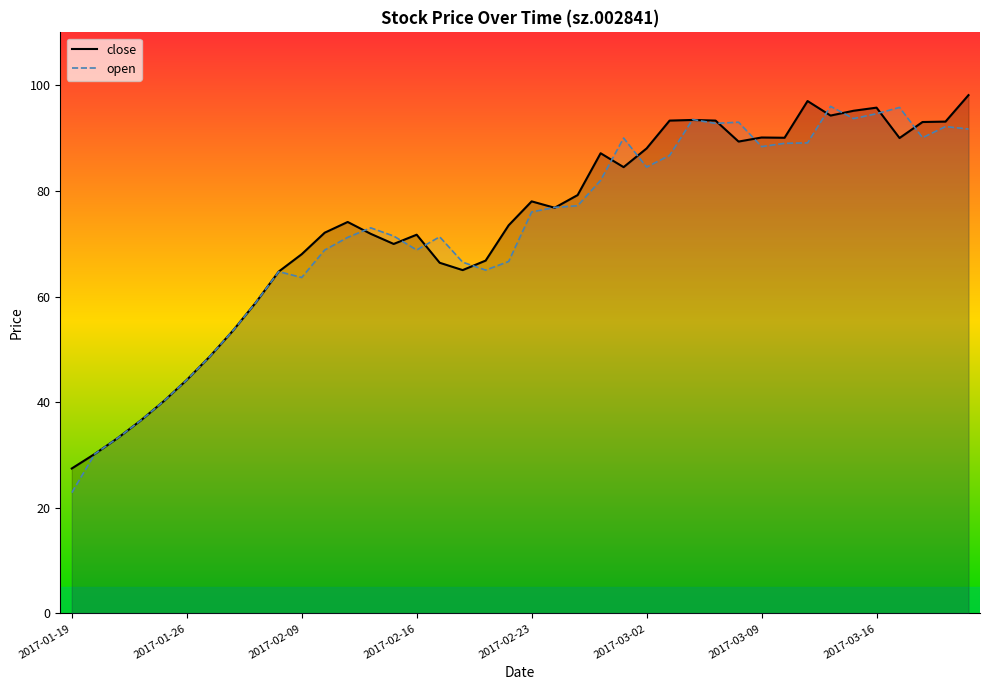

Is the value of open at 24 greater than the value of close at 11?

Yes